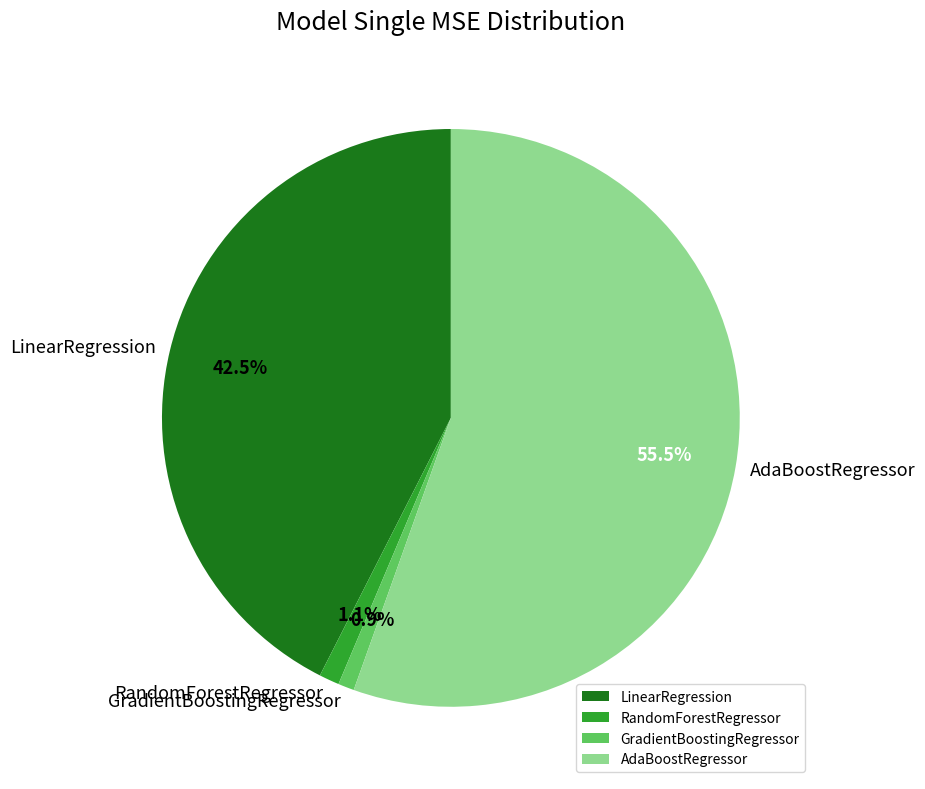

Count the number of slices in the pie.

4